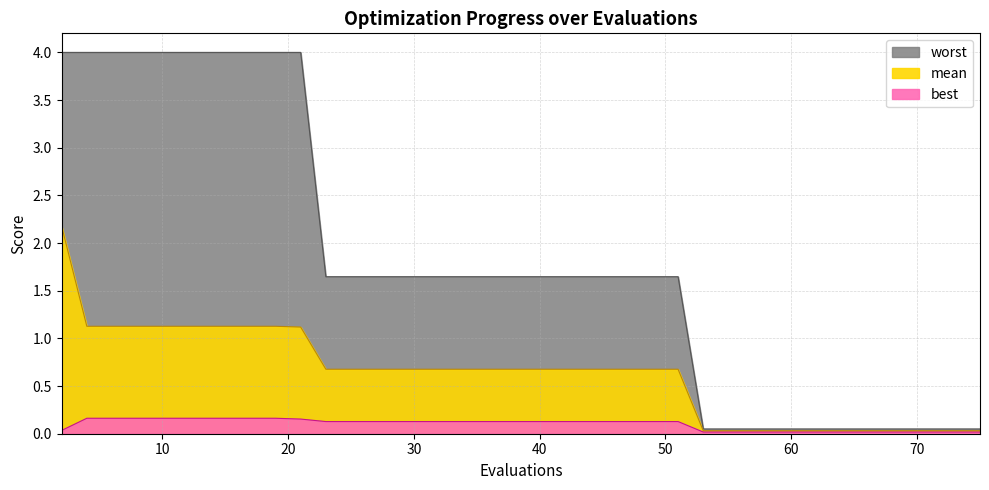

List the series in order of their overall mean, highest first.

worst, mean, best